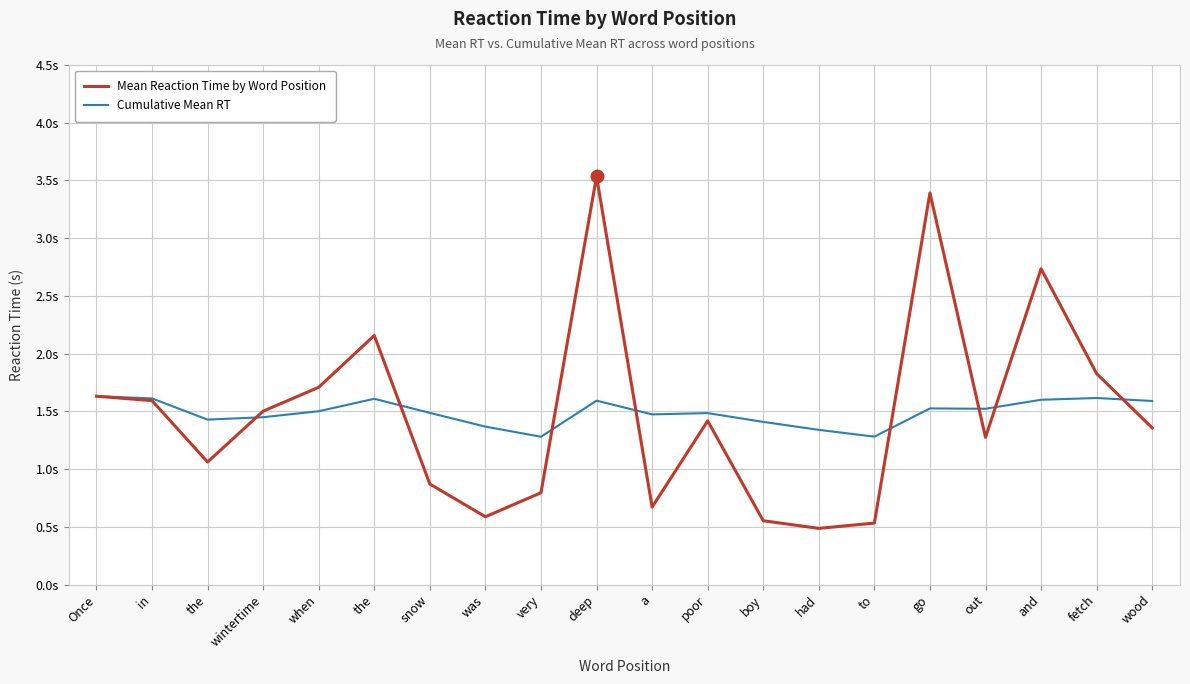

Count the Cumulative Mean RT values in the range 1 to 2.

20